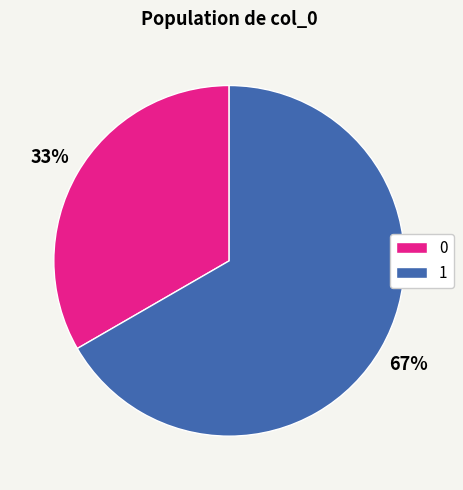

Which category has the biggest portion of the pie?

1